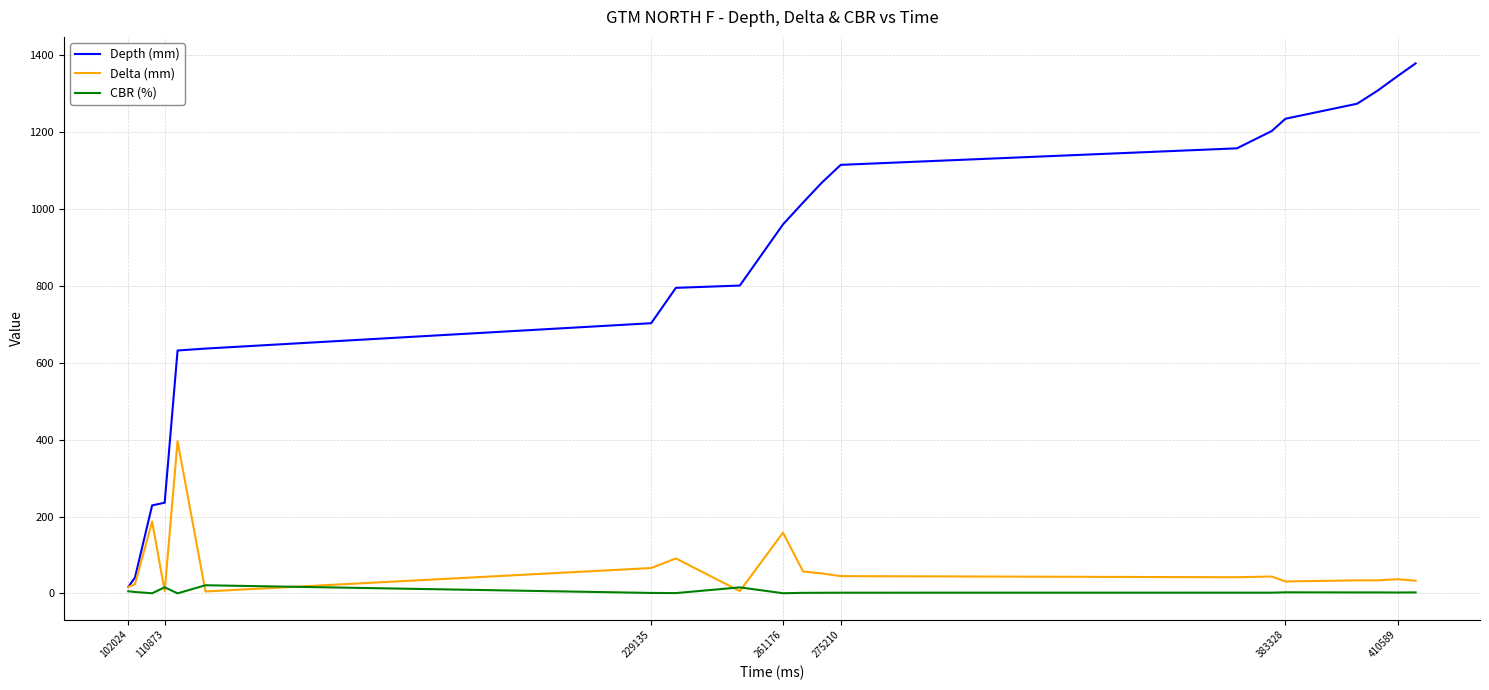

Which series has the largest total across all categories?

Depth (mm)